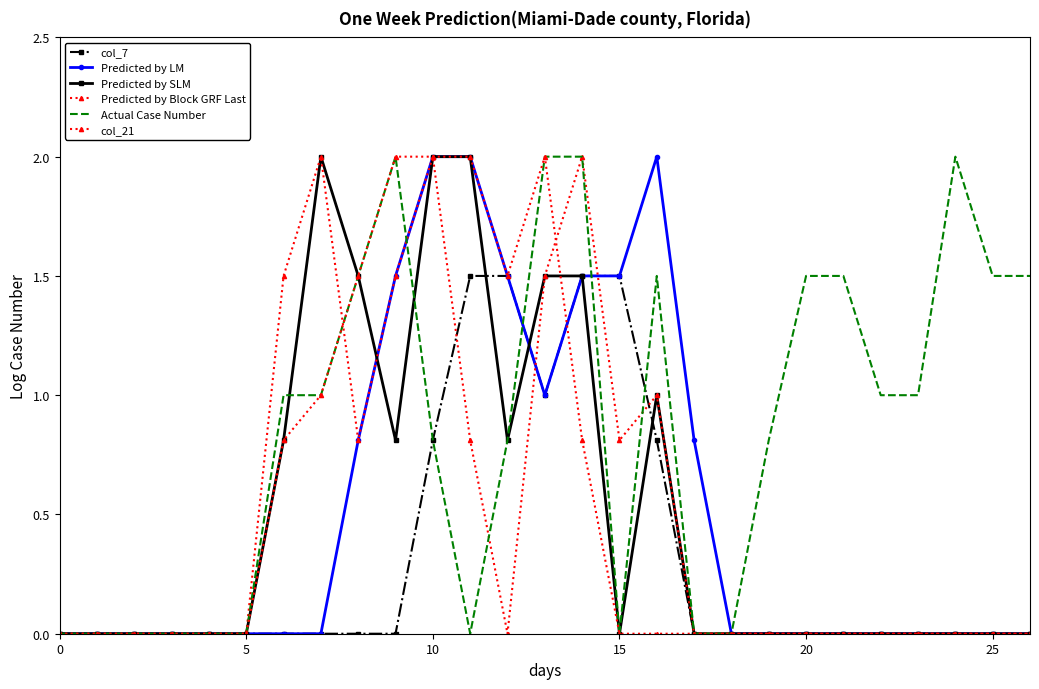

Which series has the widest spread of values?

Predicted by LM